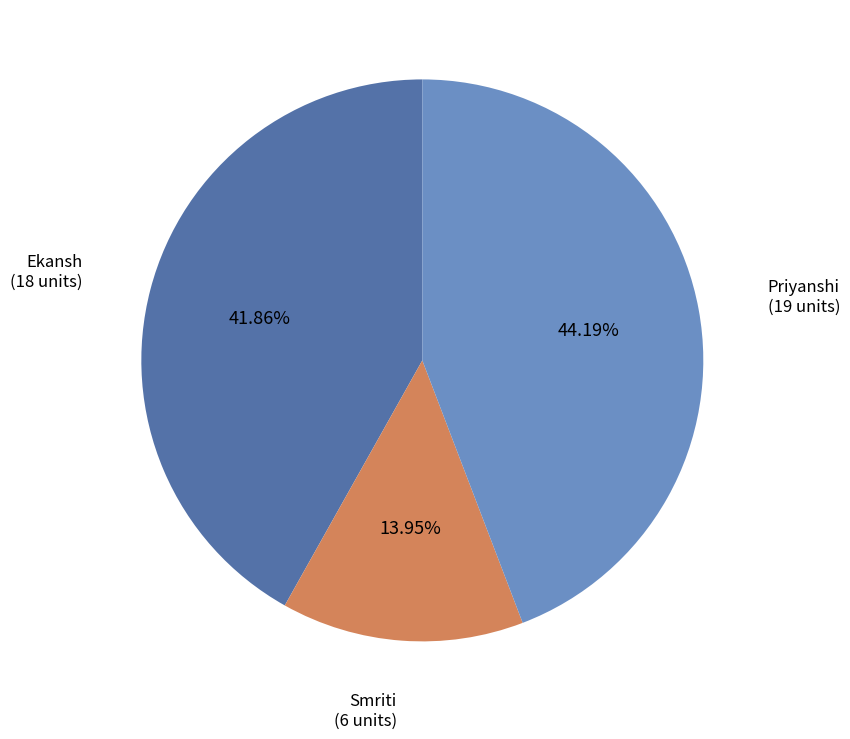

Is the sum of Priyanshi and Smriti greater than half?

Yes